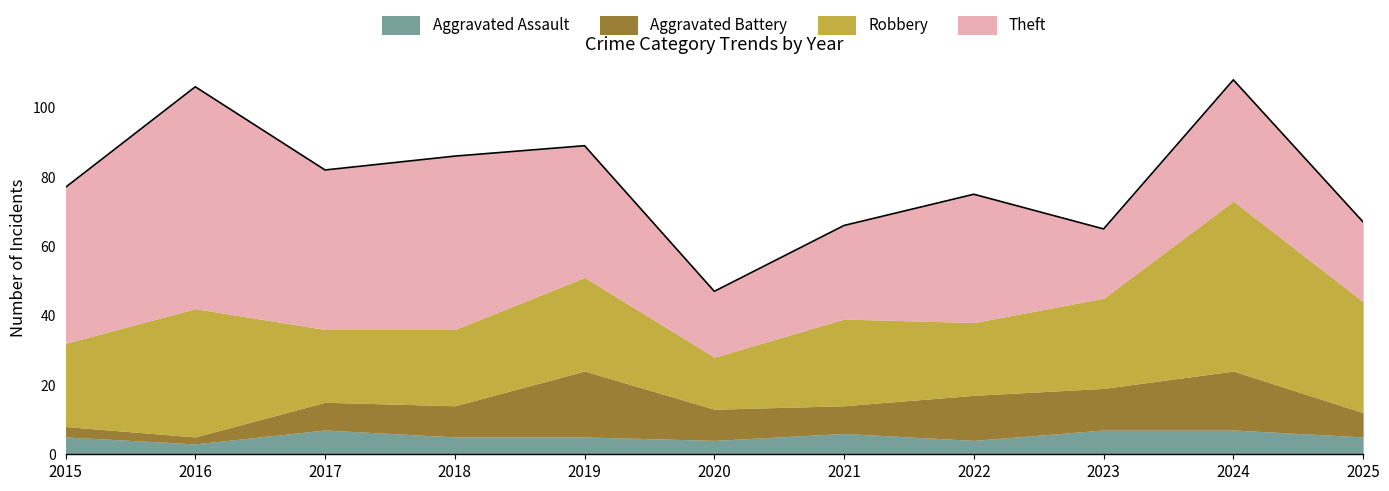

Which series changed the most between 2017 and 2025?

Theft